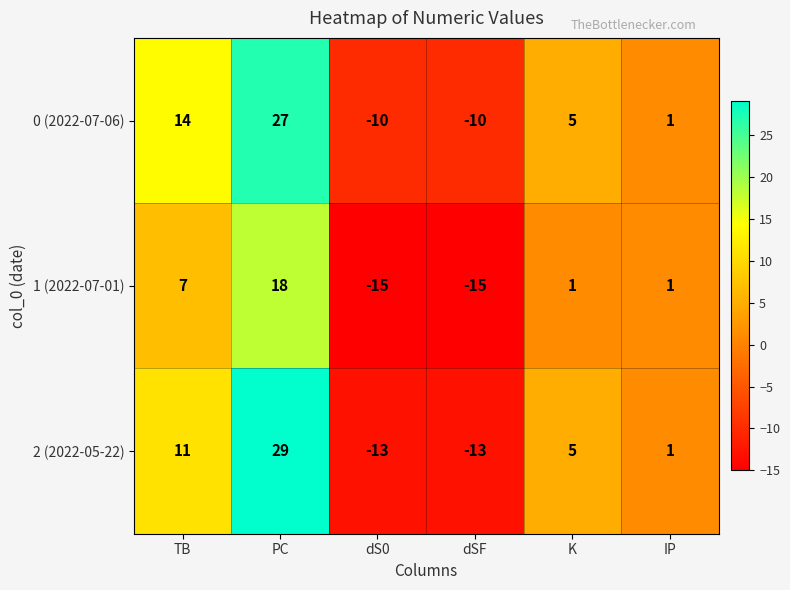

Rank the series by their average value, from highest to lowest.

0 (2022-07-06), 2 (2022-05-22), 1 (2022-07-01)